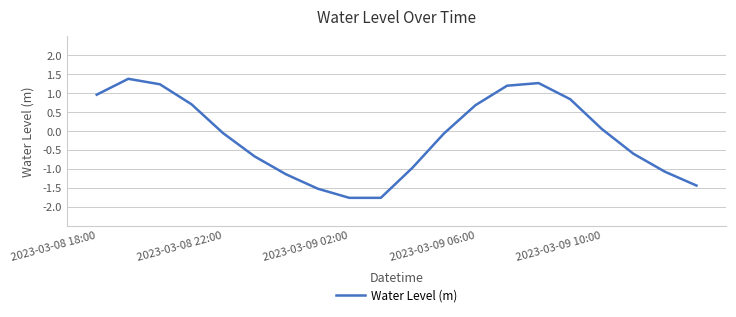

How many categories are shown in the chart?

20